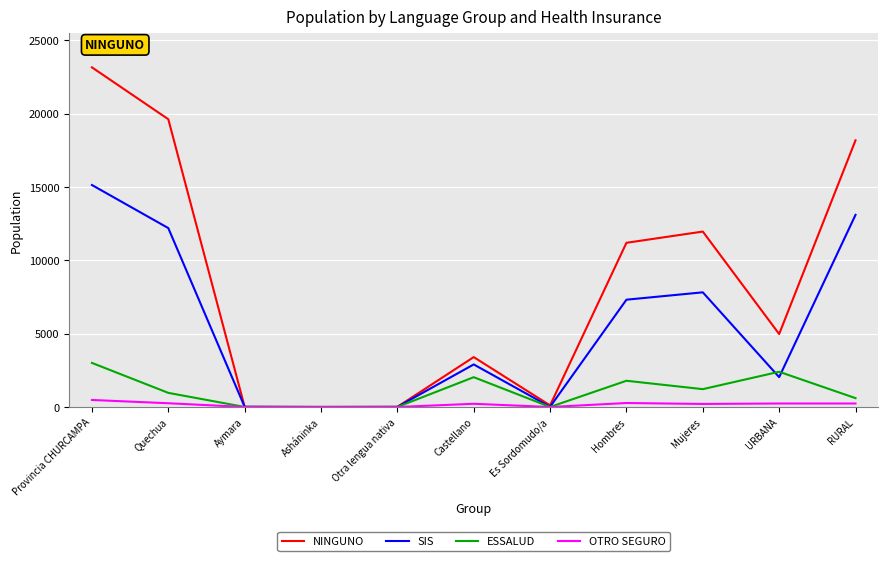

At how many categories does at least one series exceed 415?

7